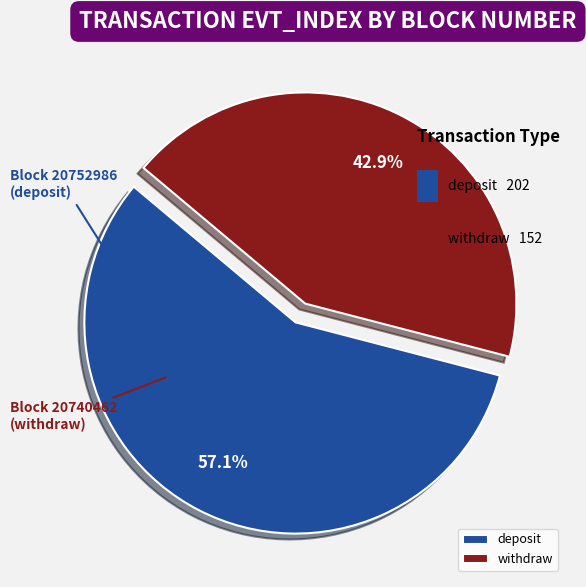

Which has a higher value, 20752986 or 20740462?

20752986